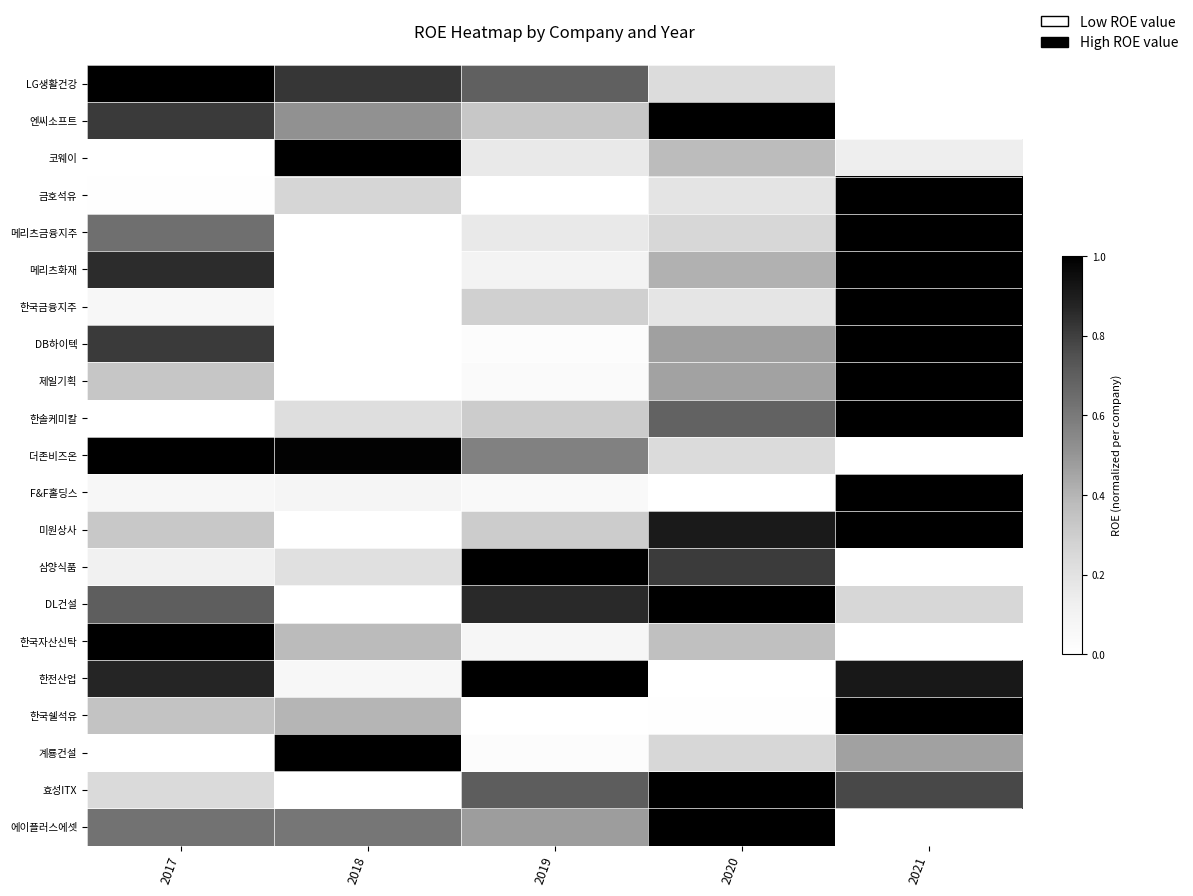

At which category is the sum across all series the highest?

2021